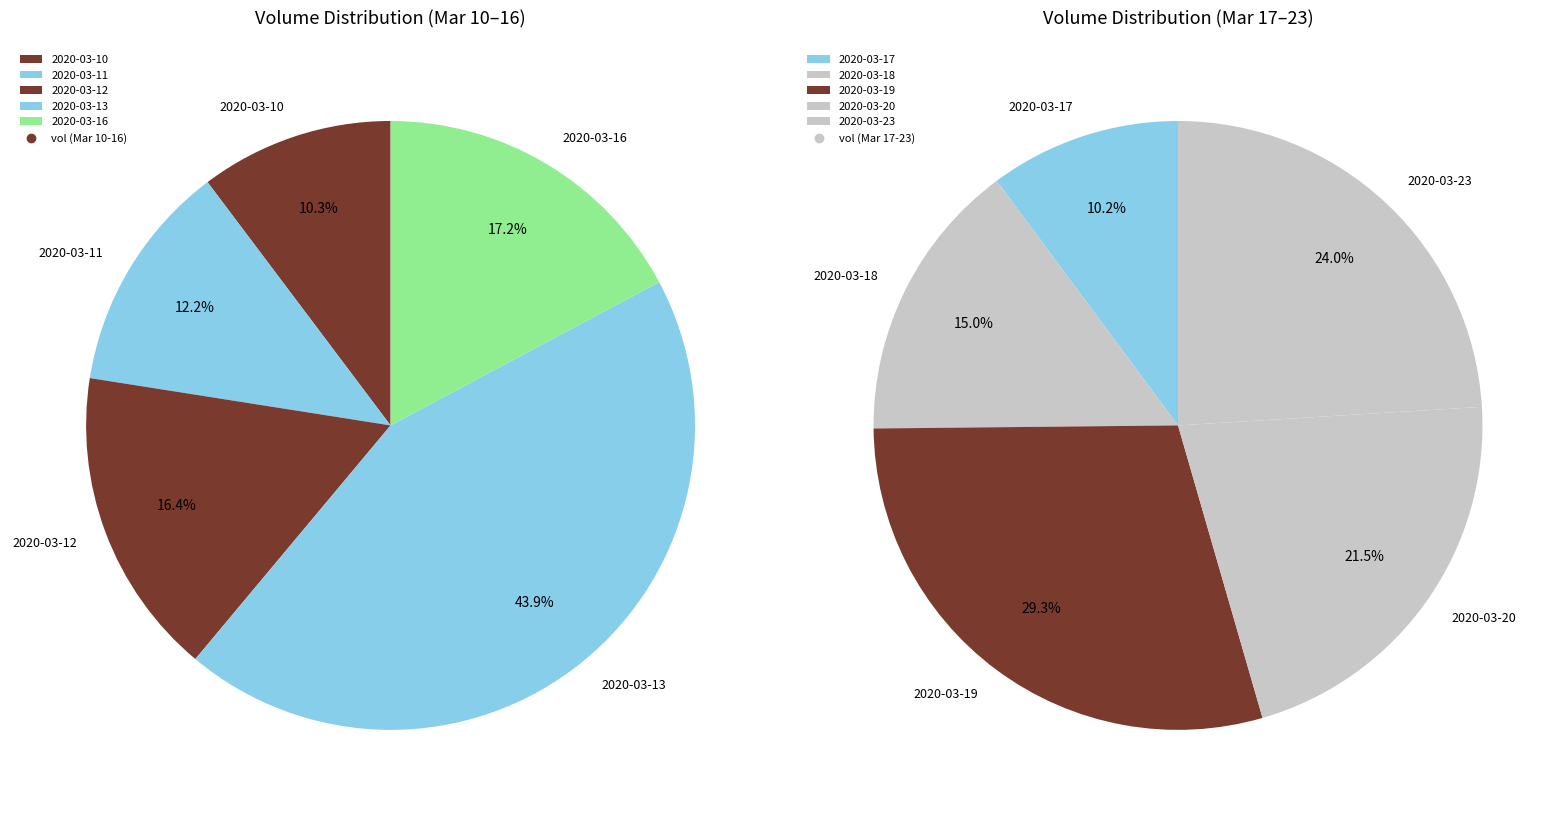

How many segments does this pie chart have?

10